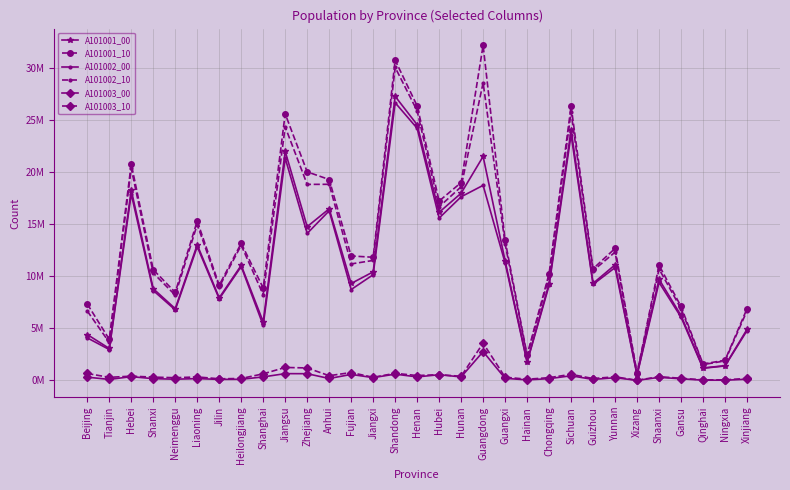

What are all the series names shown in the legend?

A101001_00, A101001_10, A101002_00, A101002_10, A101003_00, A101003_10